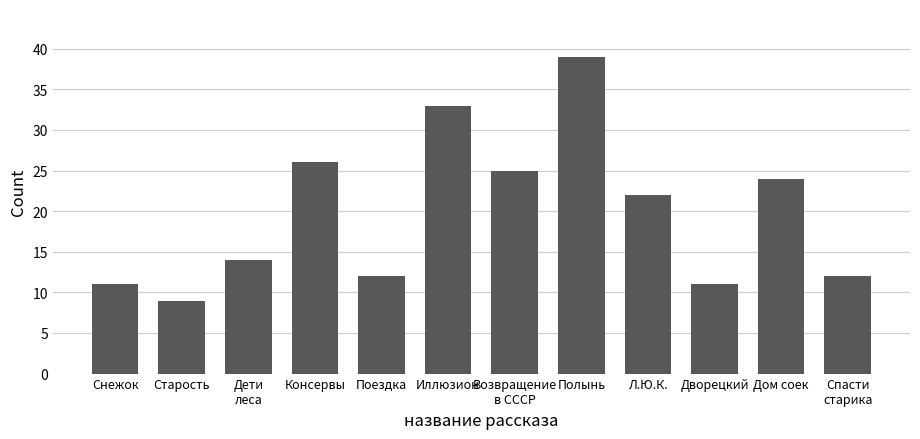

What is the difference between the second highest and minimum values?

24